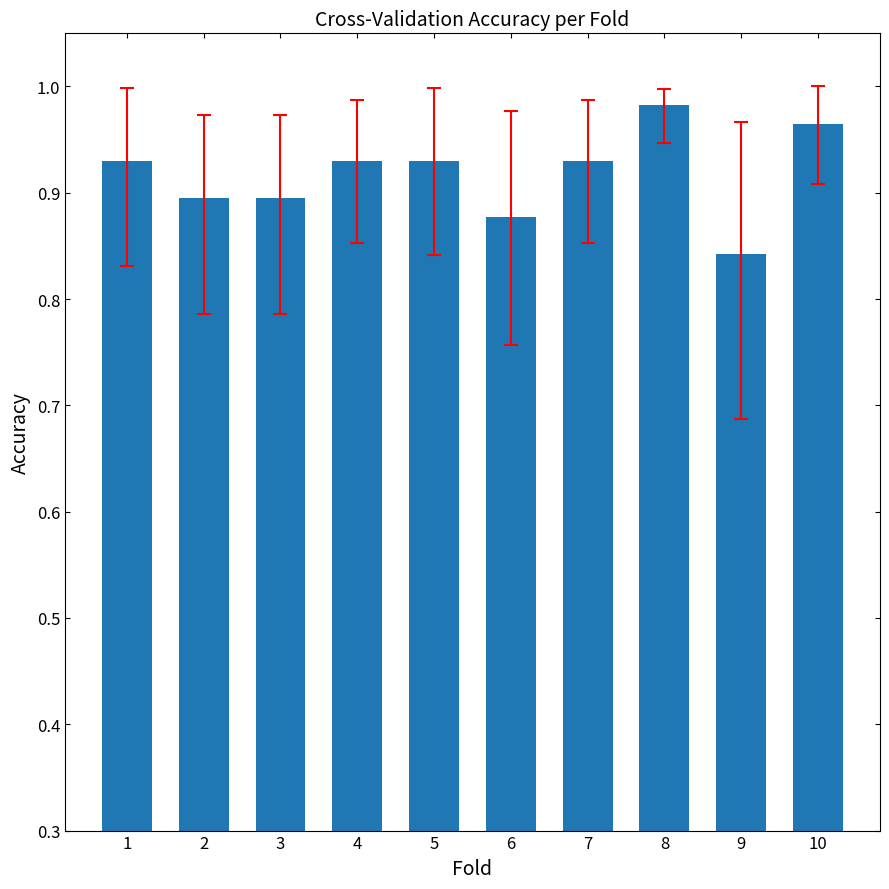

The chart shows a value of 0.6 at 1. True or false?

False